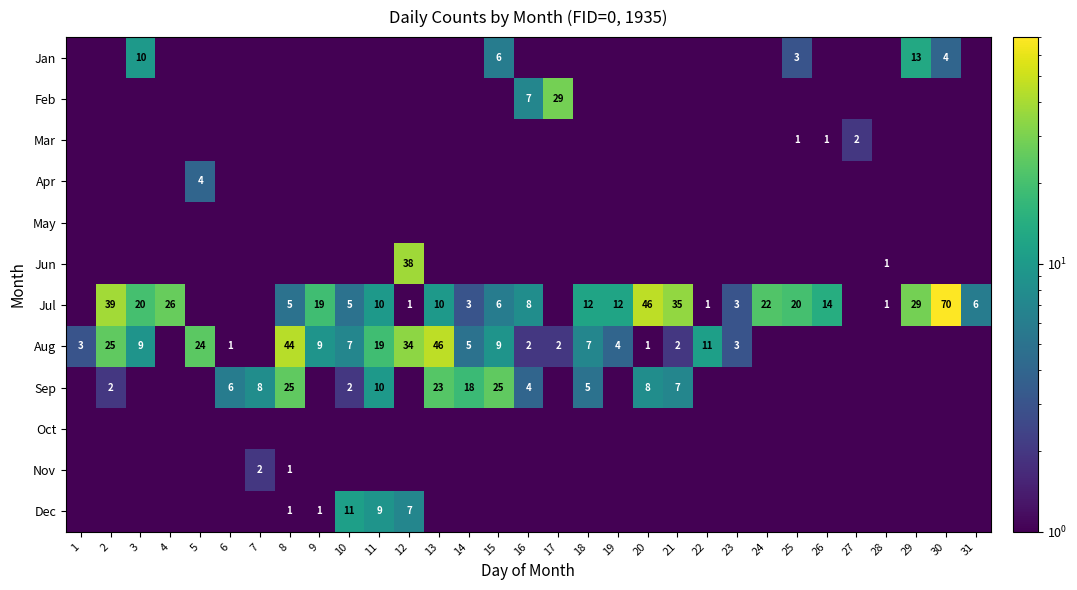

The value of Jul at 30 is 44.6. True or false?

False